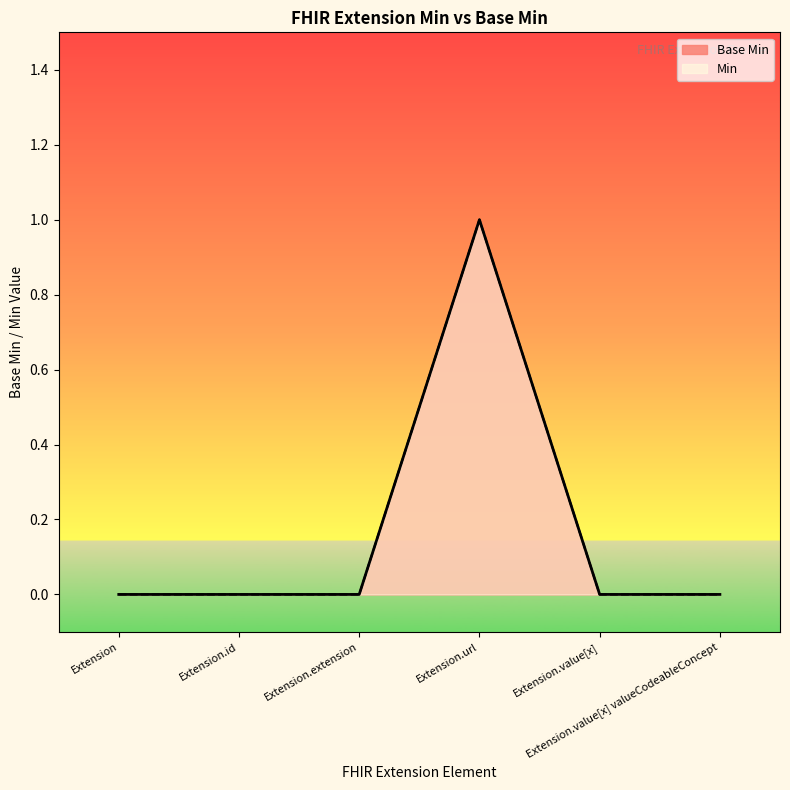

Does the chart have visible grid lines?

No